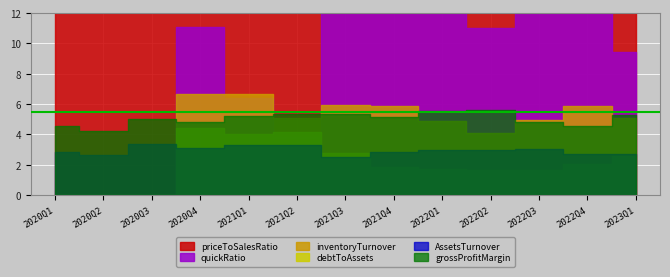

What is the sum of all priceToSalesRatio values?

82.1